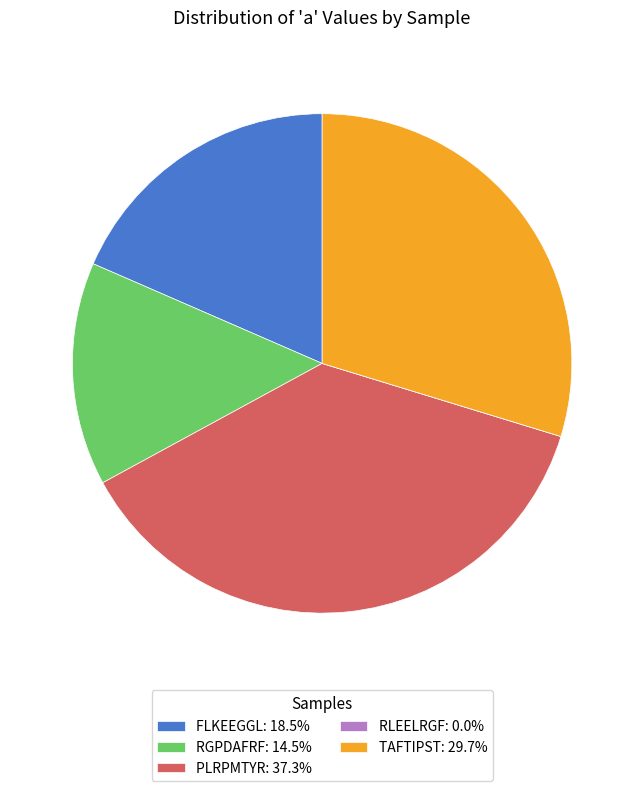

What is the ratio of the value at RGPDAFRF to the value at PLRPMTYR?

0.4